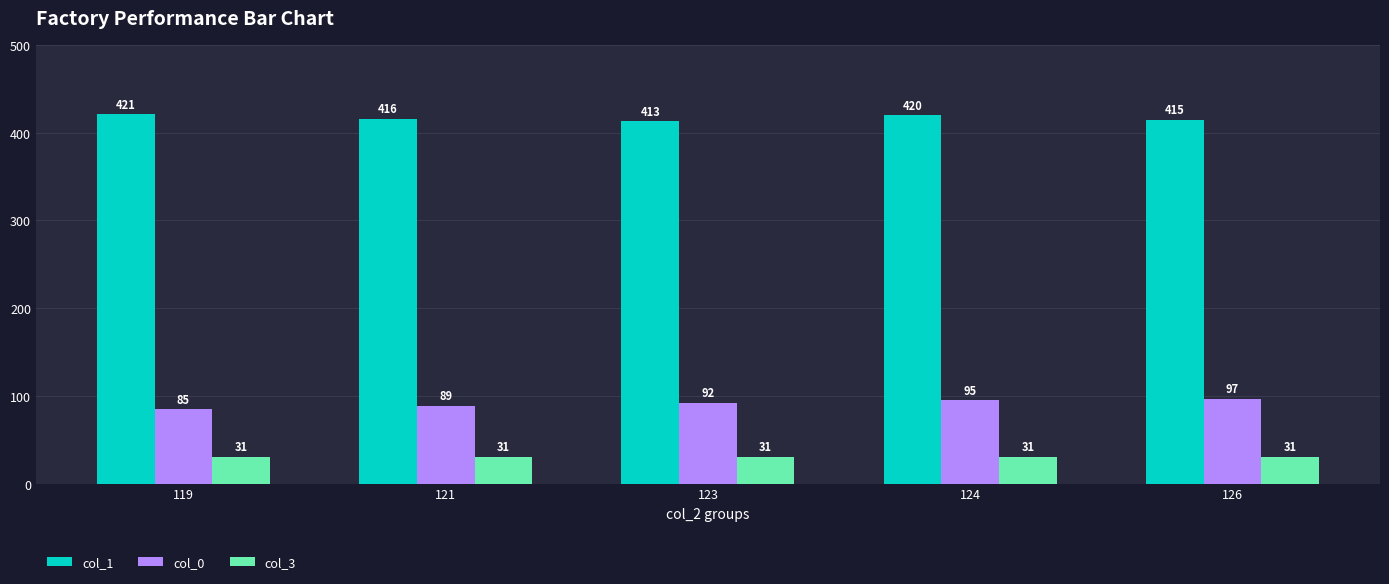

How many bars are there in total?

15